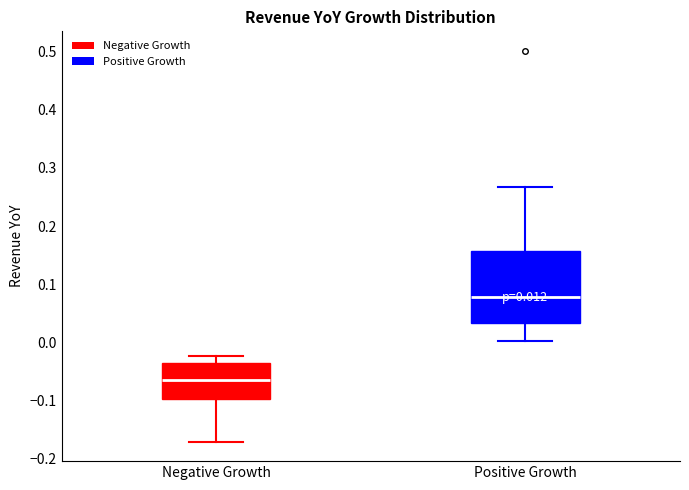

Which box's median line is the highest?

Positive Growth